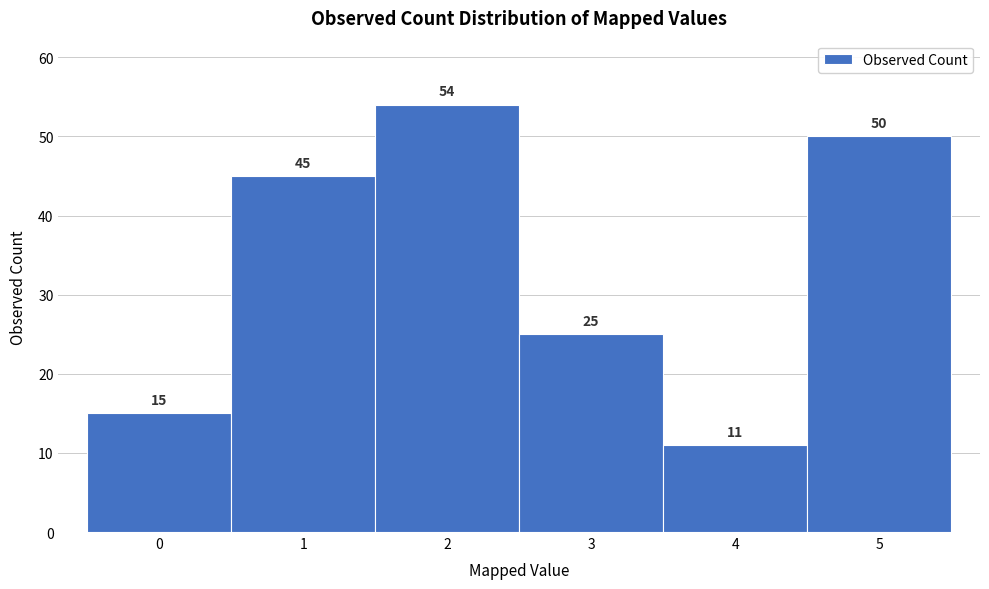

Which range on the x-axis has the tallest bar?

1.5 to 2.5